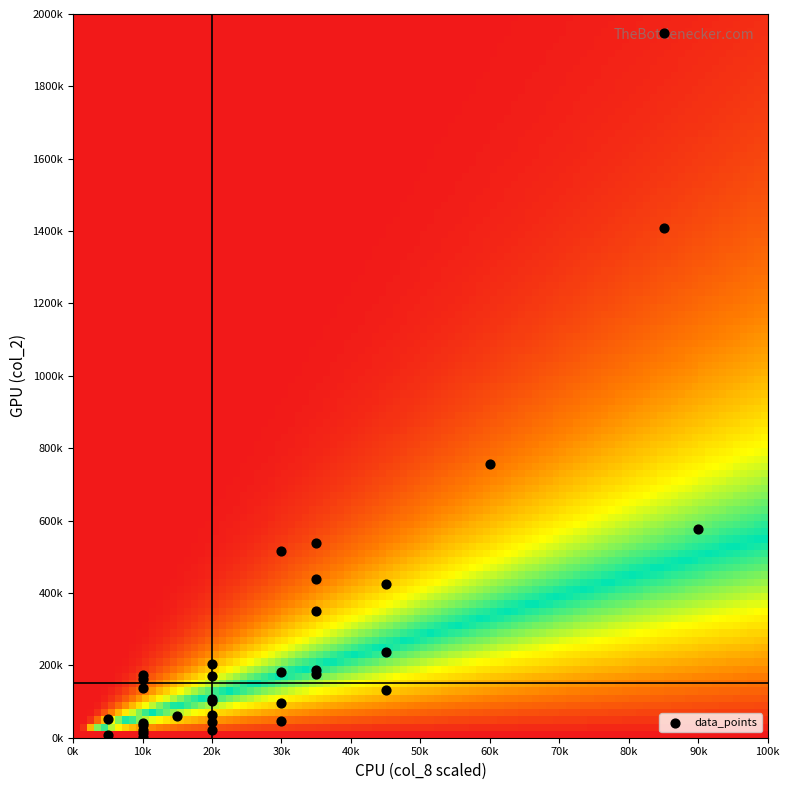

At how many categories does at least one series exceed 884669?

2